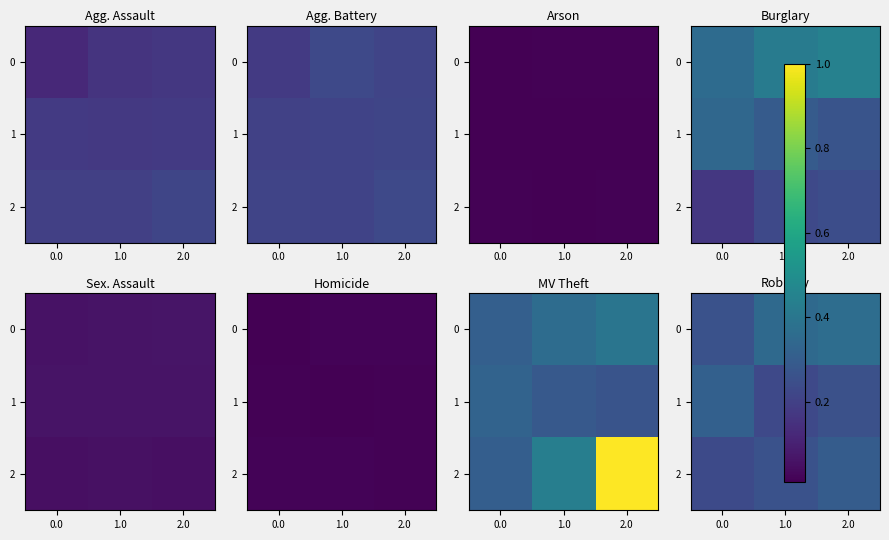

Rank the series at 1.0 from highest to lowest value.

row_0, row_2, row_1